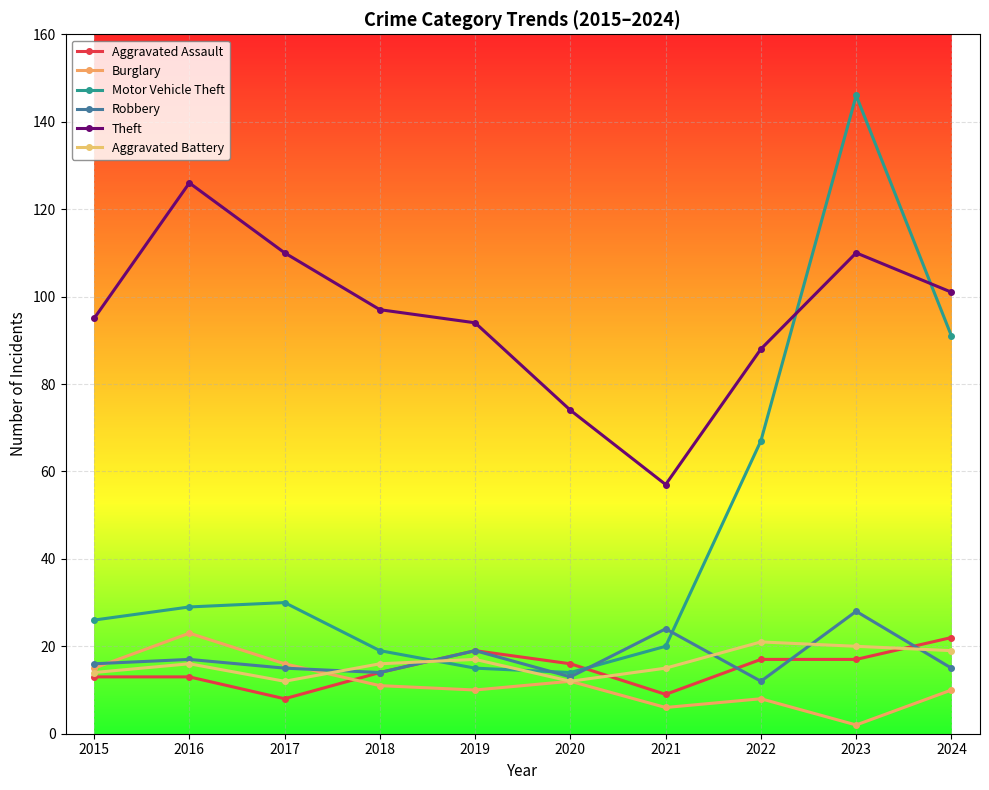

How many lines are shown in the chart?

6